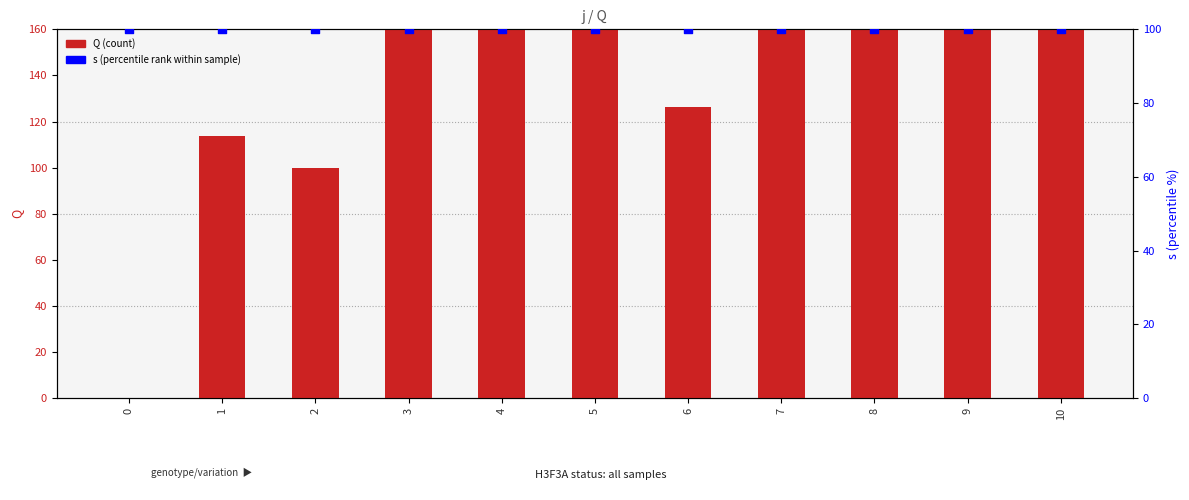

Which series has the largest total across all categories?

Q